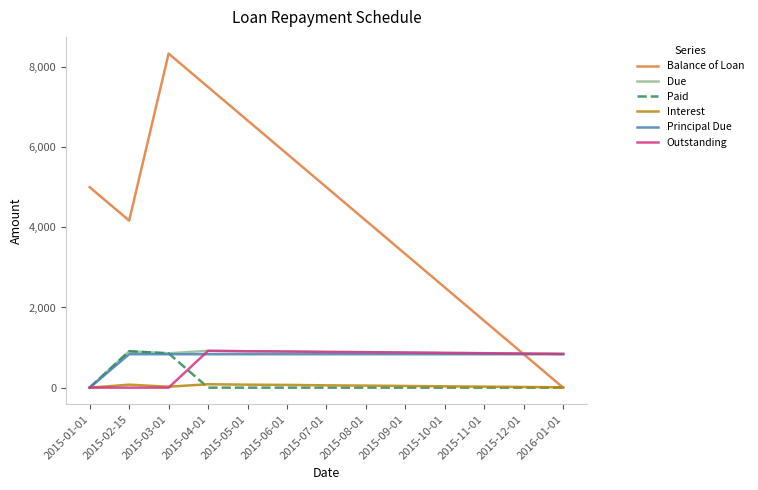

What is the sum of all Outstanding values?

8794.4